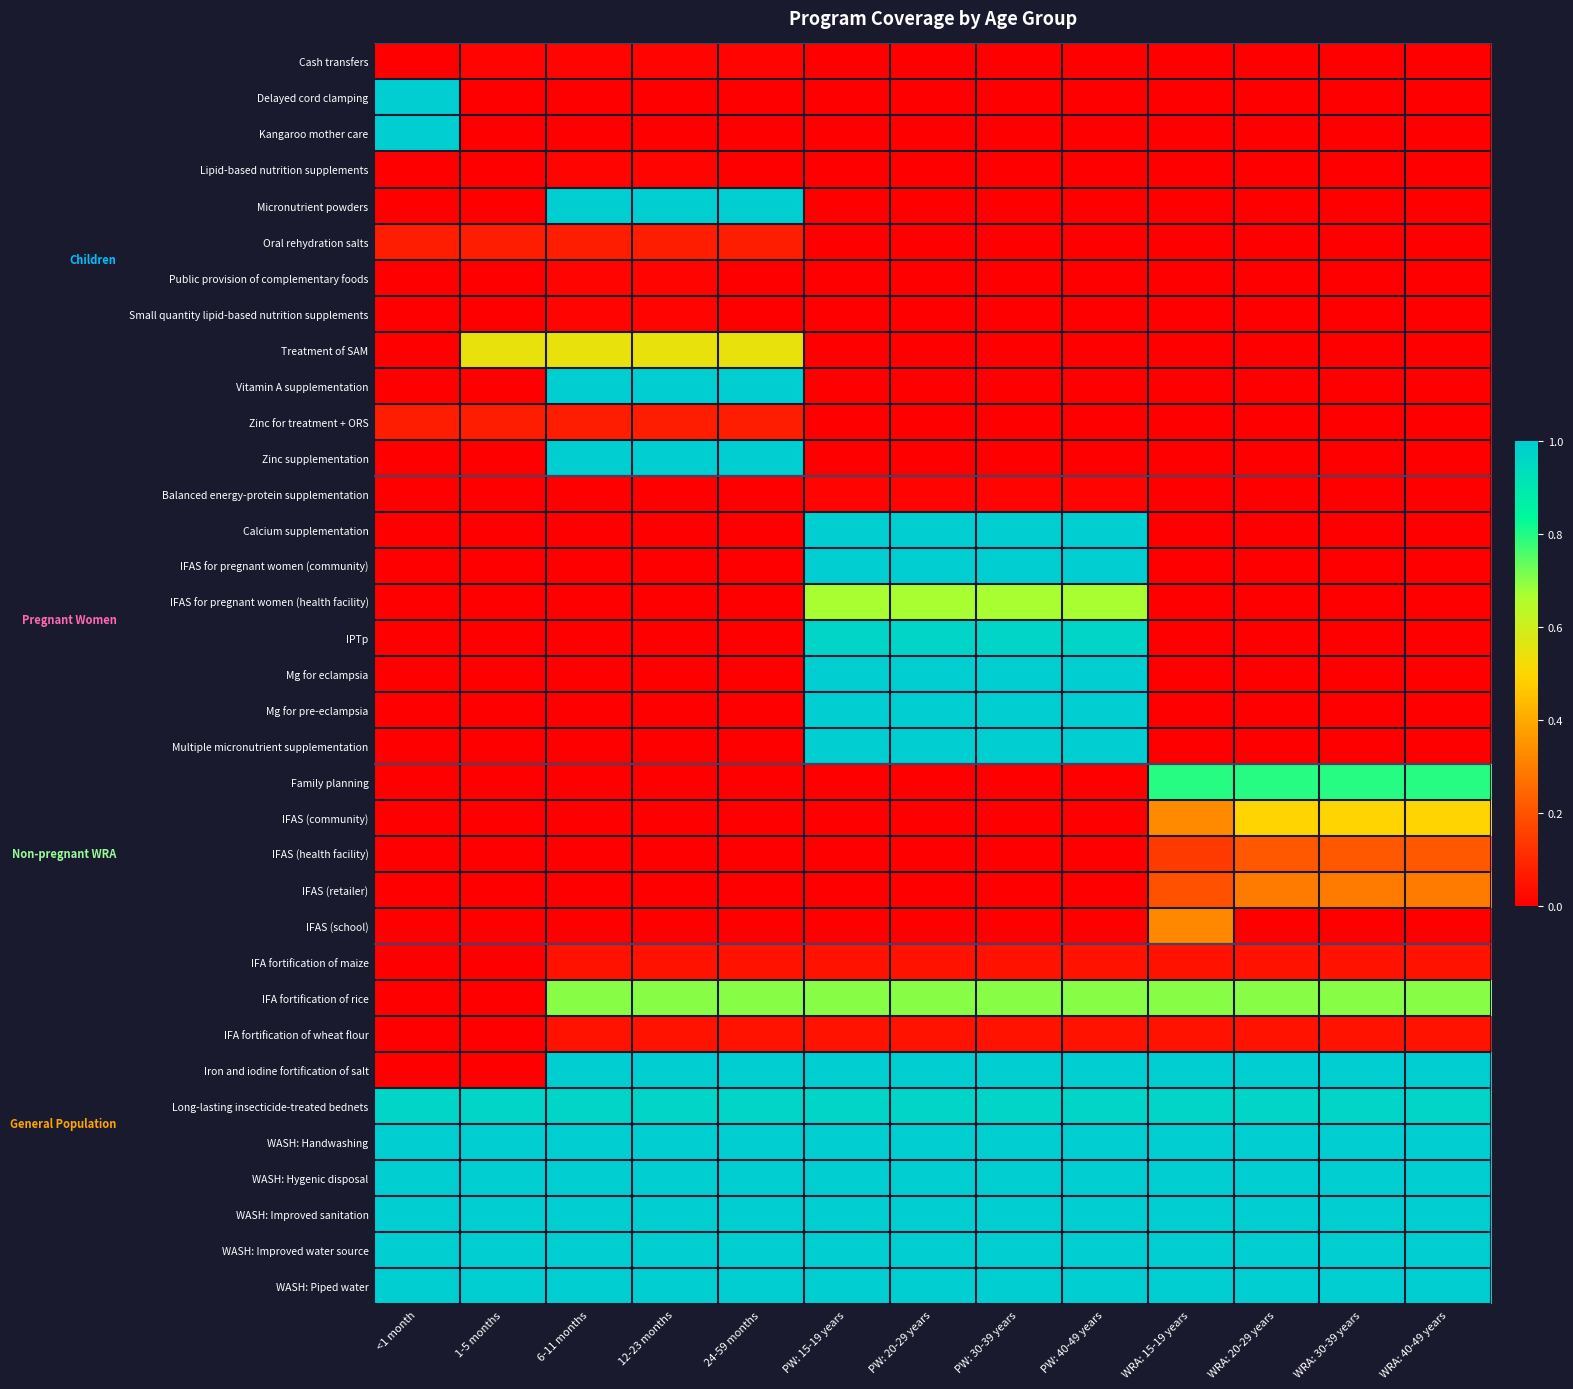

What is the greatest value displayed?

1.0